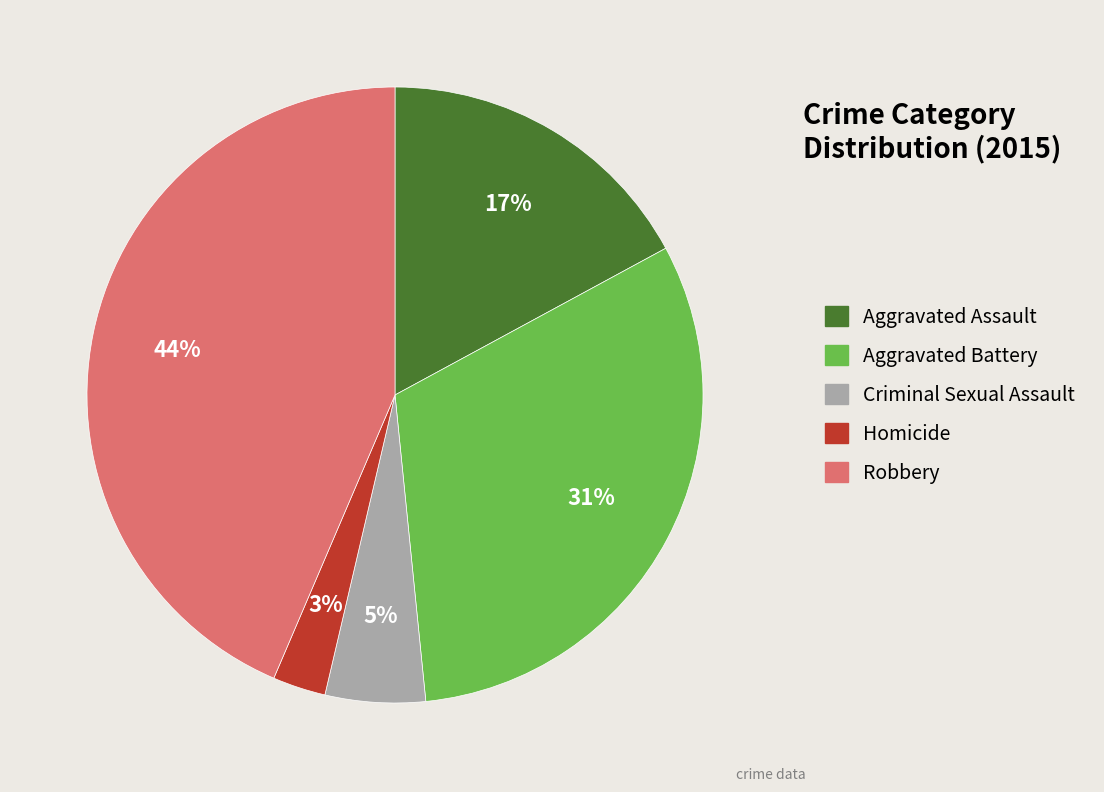

To the nearest percent, what portion does Aggravated Assault represent?

17%